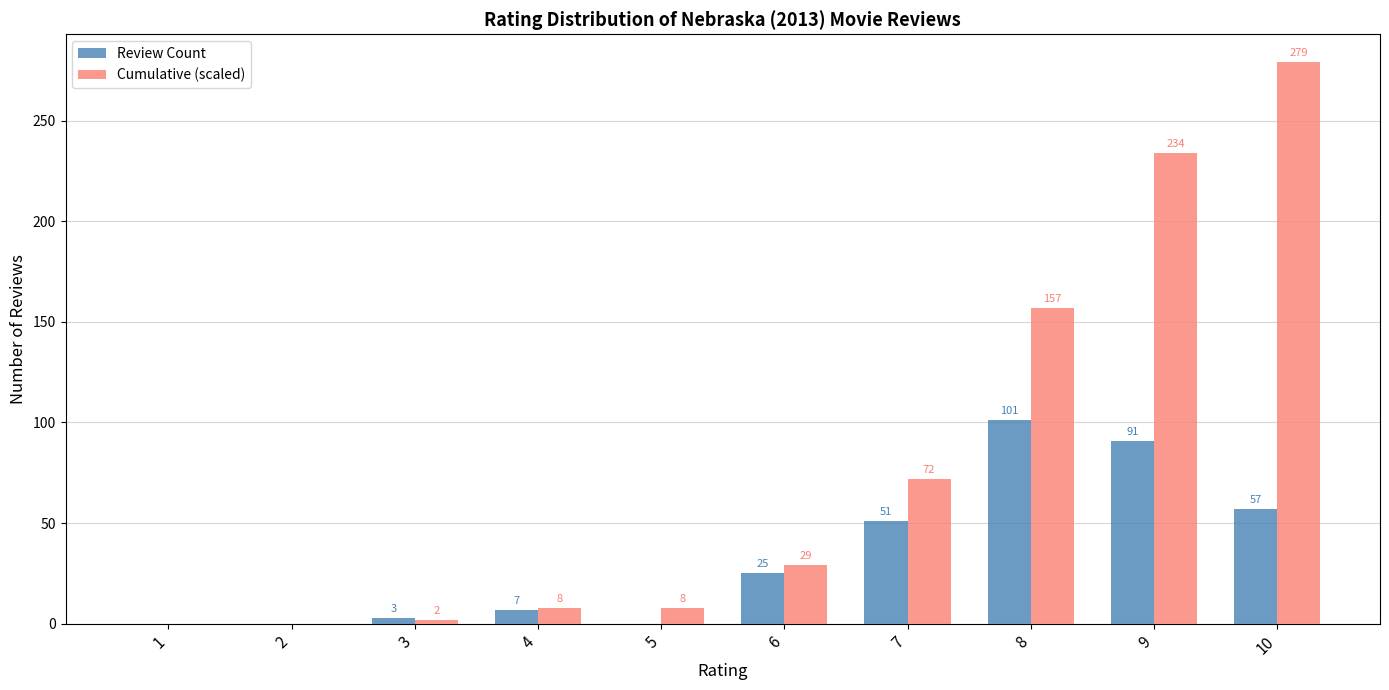

Reading right to left, transcribe all the data shown in this chart.

Review Count: 10=57	9=91	8=101	7=51	6=25	5=0	4=7	3=3	2=0	1=0
Cumulative (scaled): 10=279	9=234	8=157	7=72	6=29	5=8	4=8	3=2	2=0	1=0